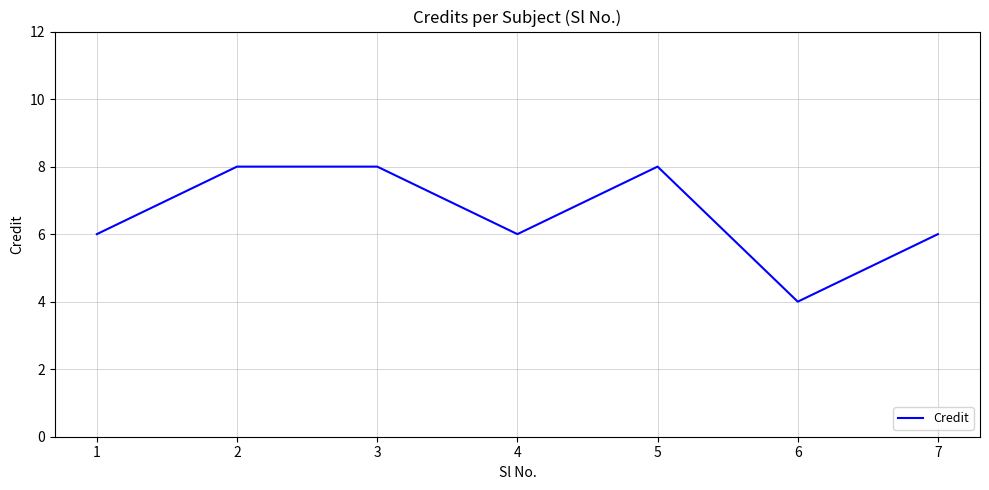

Reading left to right, list all the values displayed in this chart.

1=6	2=8	3=8	4=6	5=8	6=4	7=6